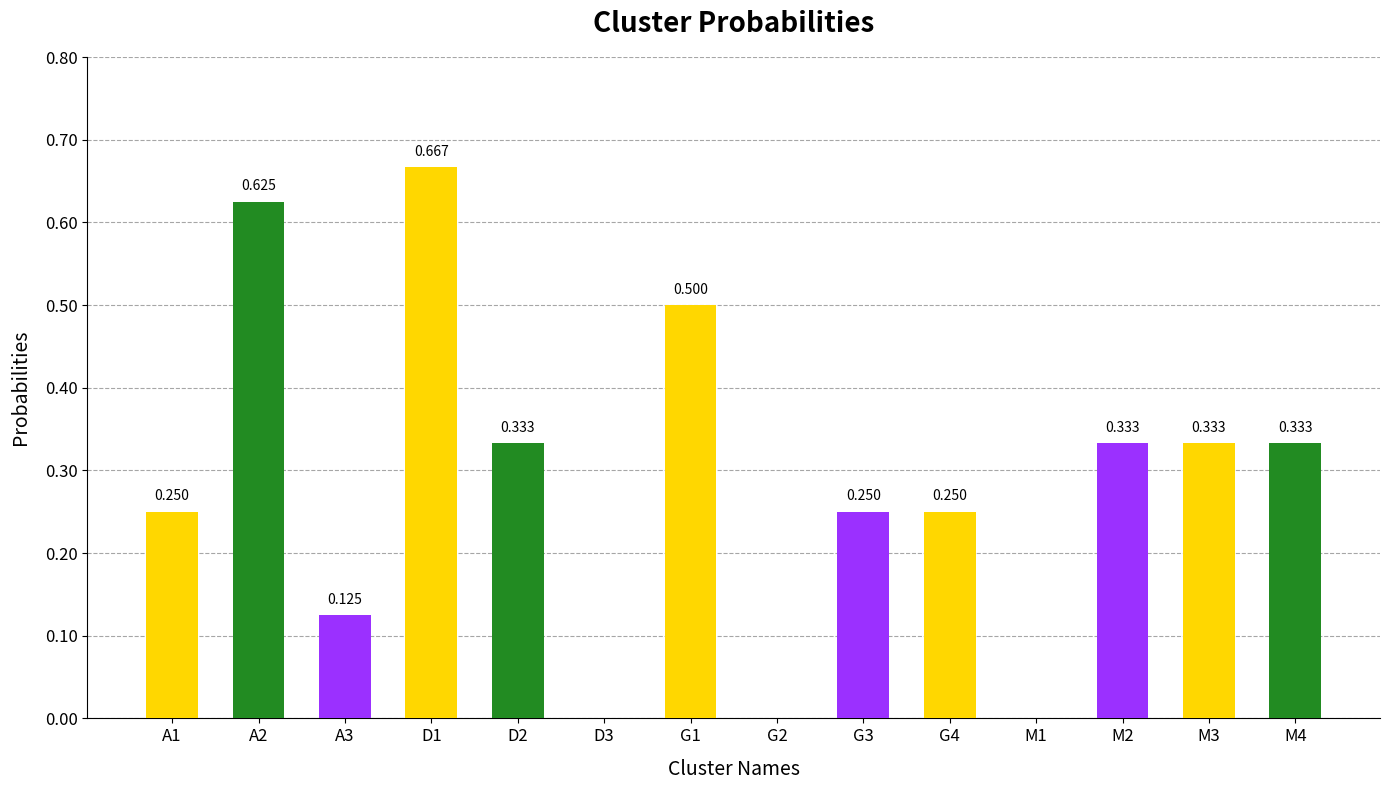

Rank the categories by value from highest to lowest.

D1, A2, G1, D2, M2, M3, M4, A1, G3, G4, A3, D3, G2, M1